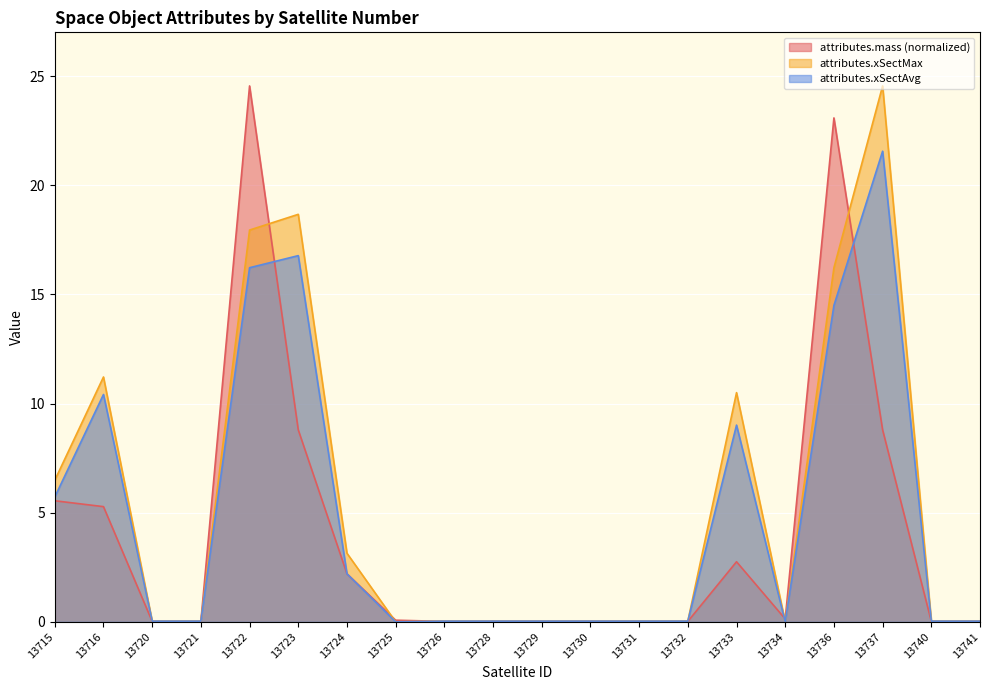

Which series ends up on top after the final intersection of attributes.xSectMax and attributes.mass?

attributes.xSectMax